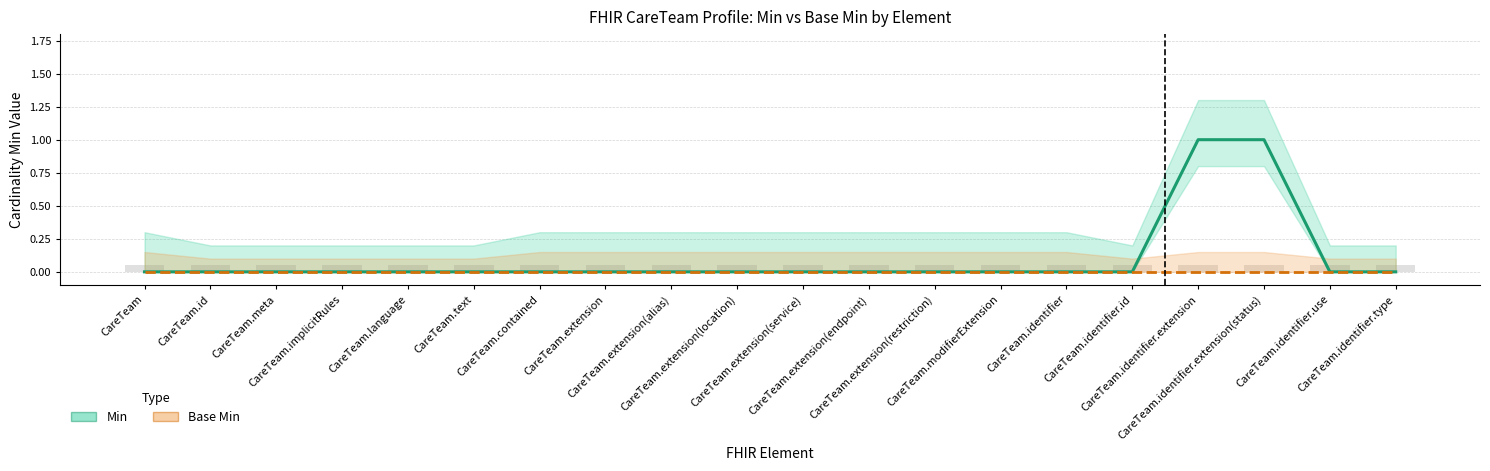

What are all the series names shown in the legend?

Min, Base Min